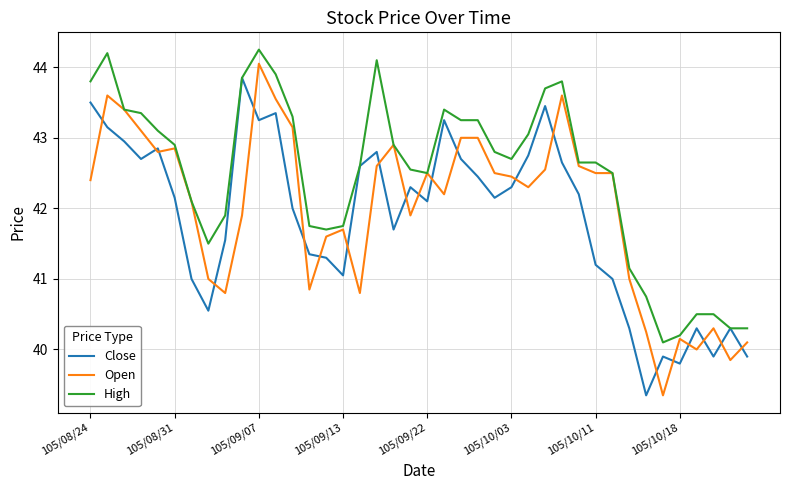

List the series in order of their overall mean, lowest first.

Close, Open, High